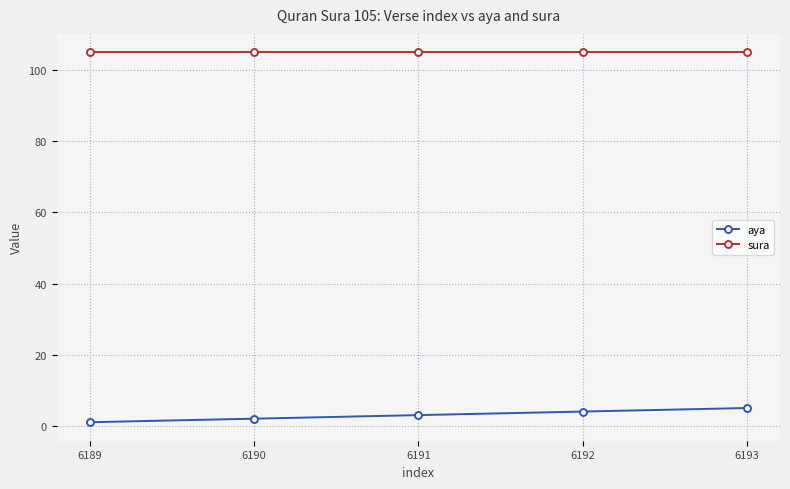

True or false: aya and sura intersect in this chart.

False